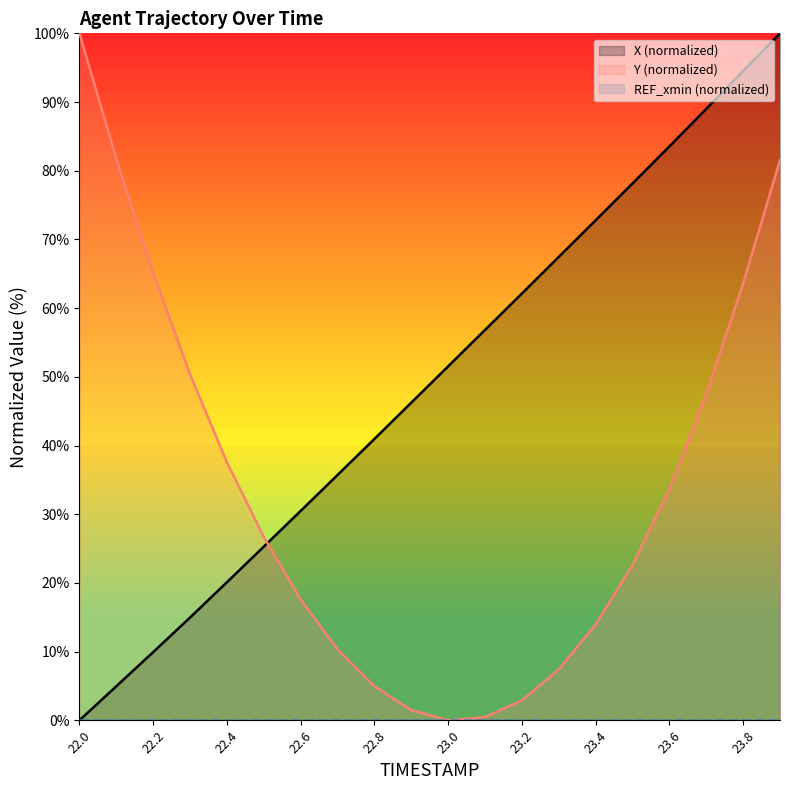

What is the maximum value for Y (normalized)?

100.0